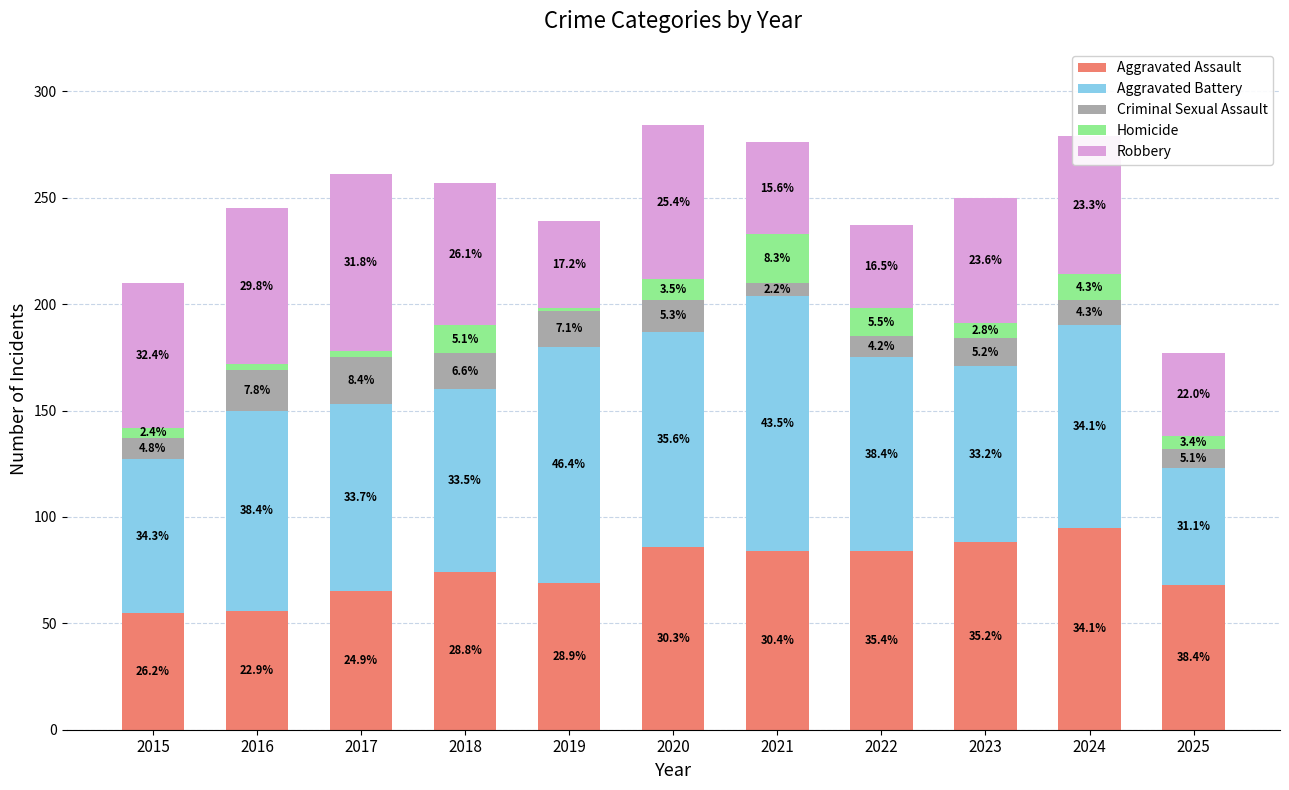

What are all the series names shown in the legend?

Aggravated Assault, Aggravated Battery, Criminal Sexual Assault, Homicide, Robbery